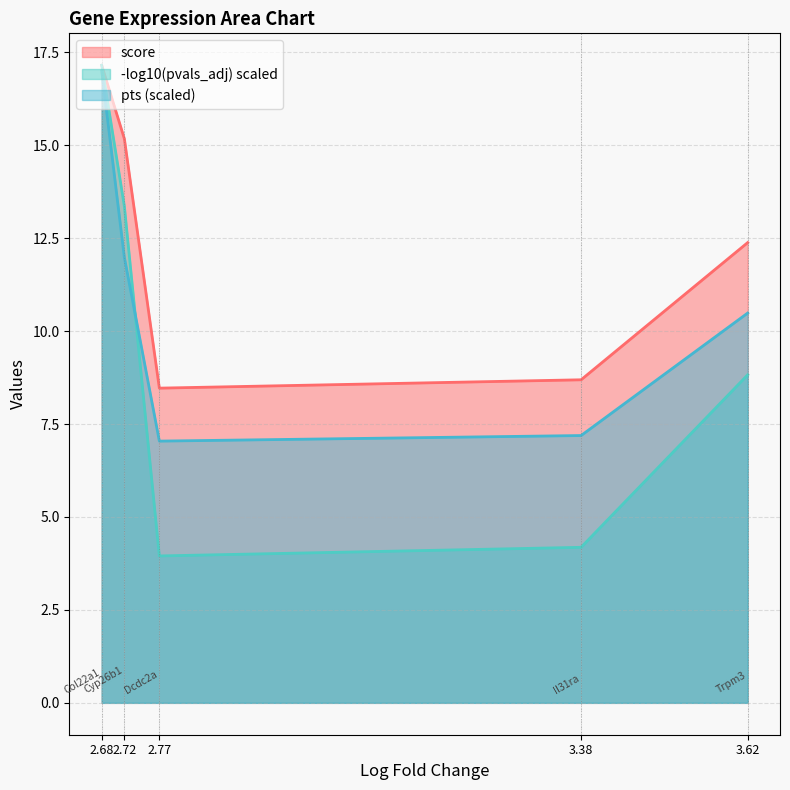

What position from the left is 2.72?

2